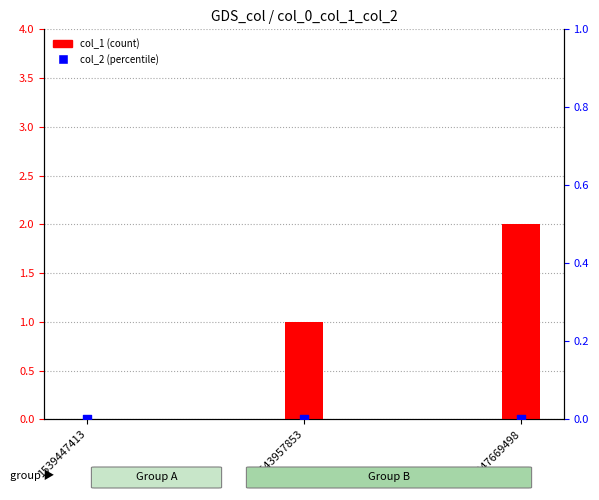

What is the total value across all series at 1547669498?

2